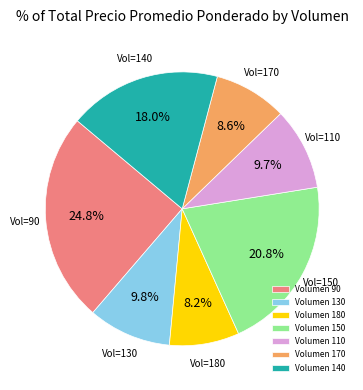

What portion of the pie excludes Volumen 170?

91.4%